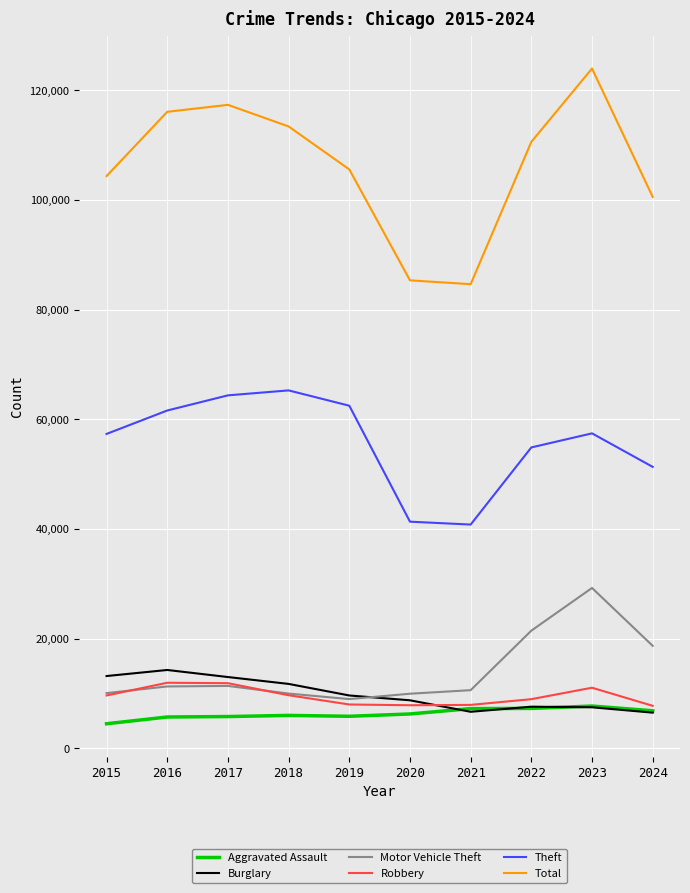

Is it true that Robbery equals 11960 at 2016?

True